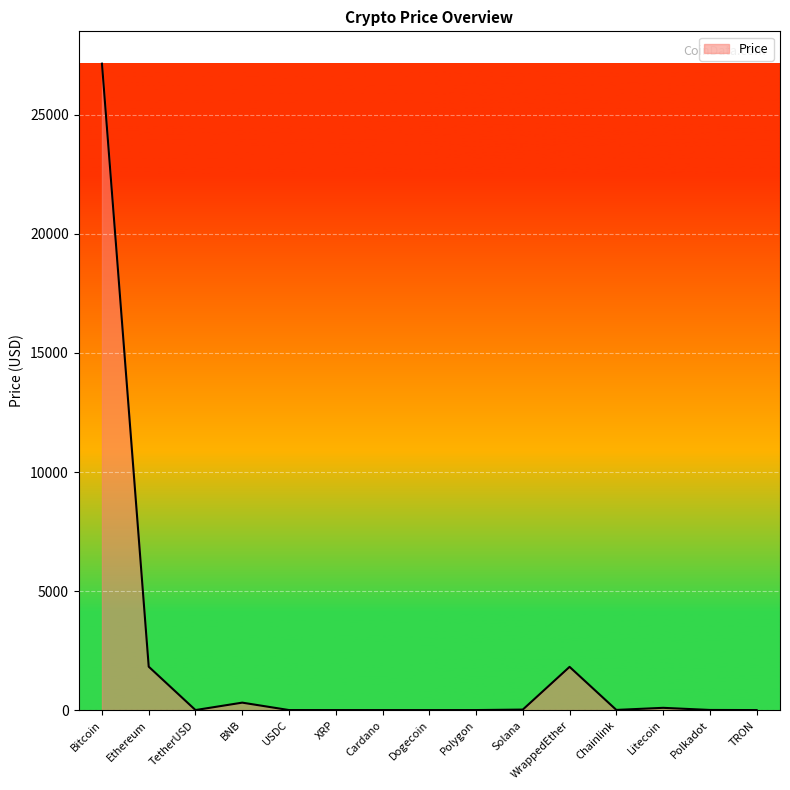

Does the chart display data point markers on the line(s)?

No